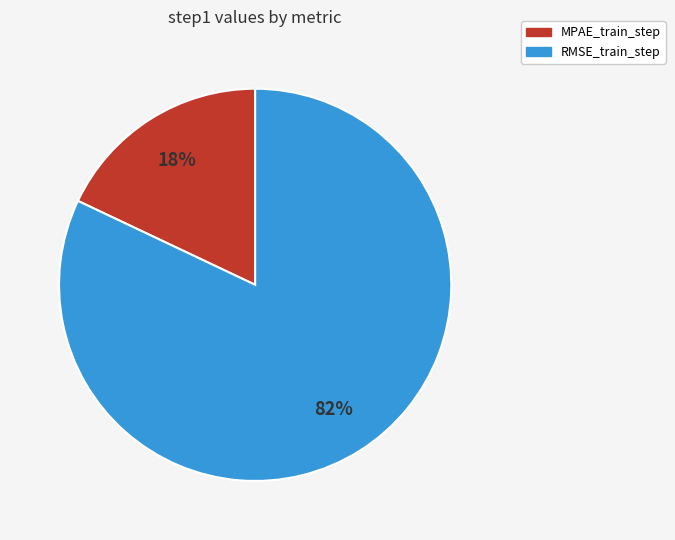

Is there a majority slice in this chart?

Yes